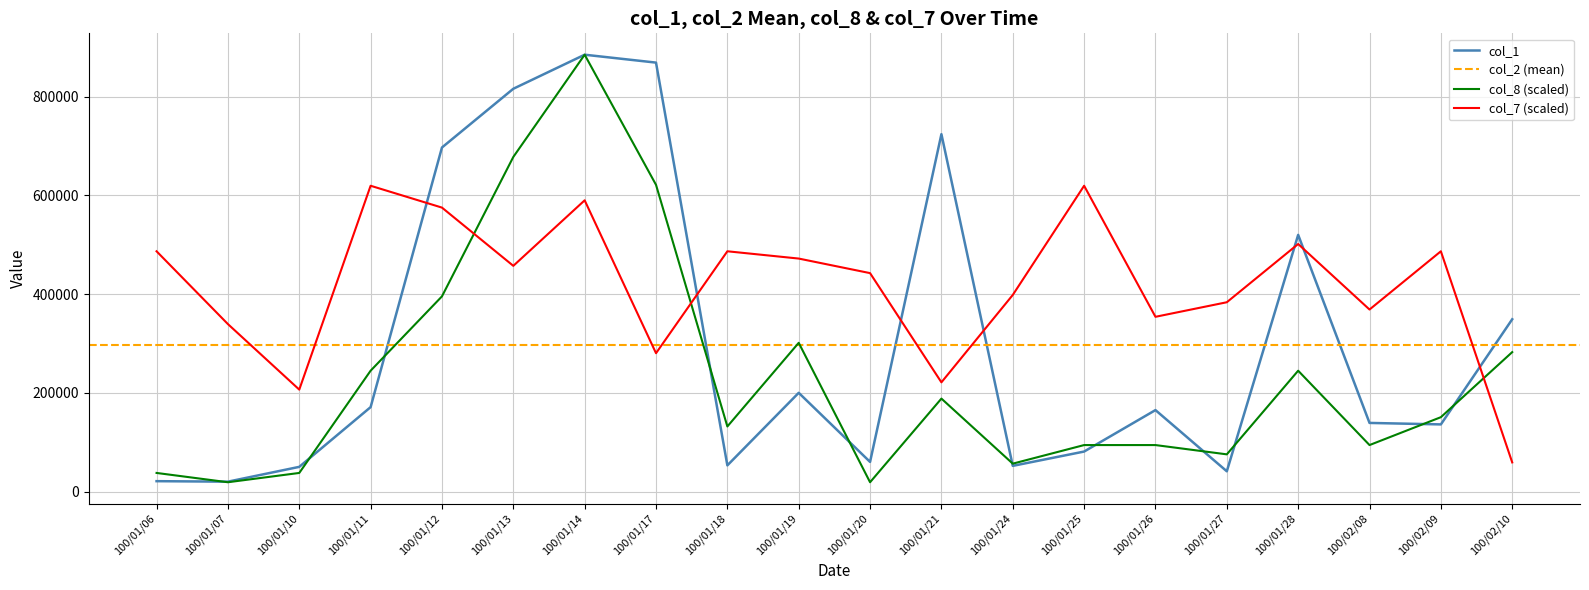

True or false: col_7 has a value of 571963.3 at 100/01/27.

False